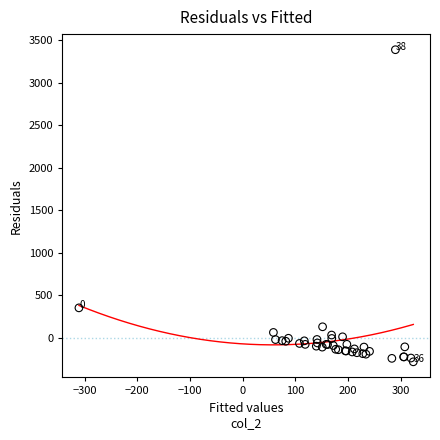

What Y value in the scatter plot is closest to 1552?

351.1